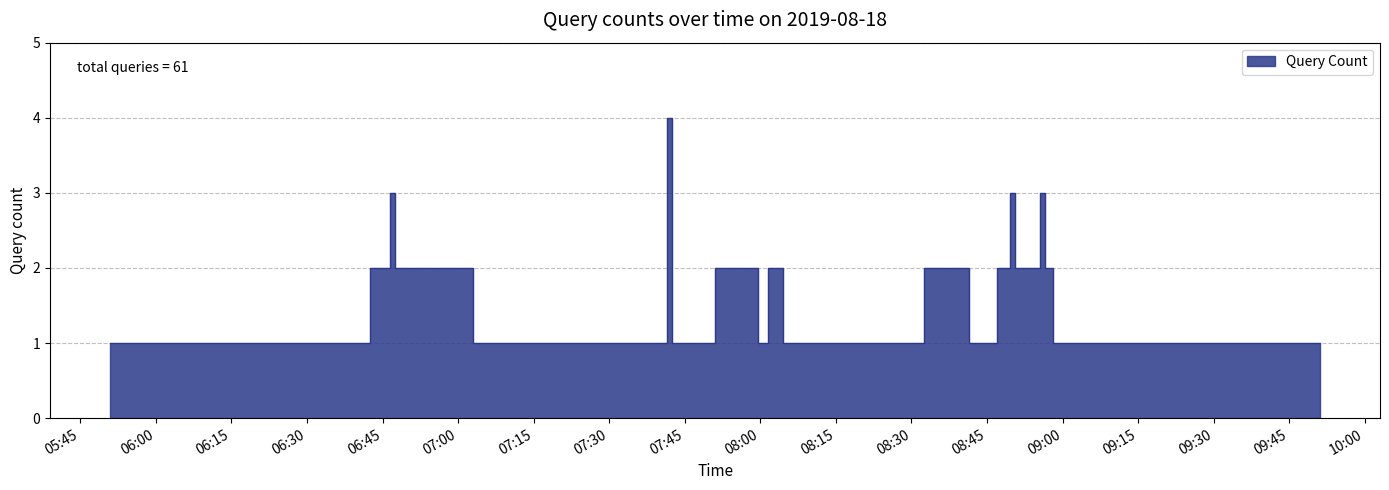

Approximately how many times larger is the value at 2019-08-18 08:59:00 compared to 2019-08-18 08:48:00?

0.5